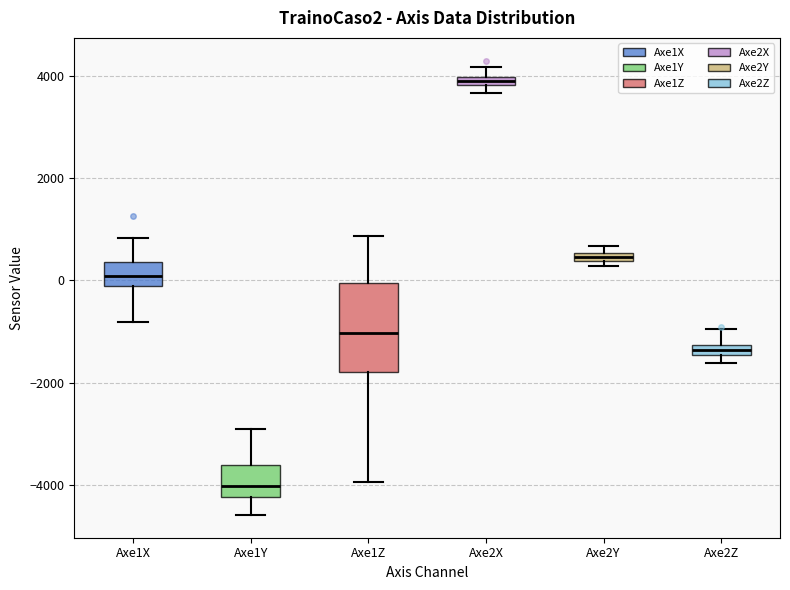

Which box is the tallest, from its lower edge to its upper edge?

Axe1Z